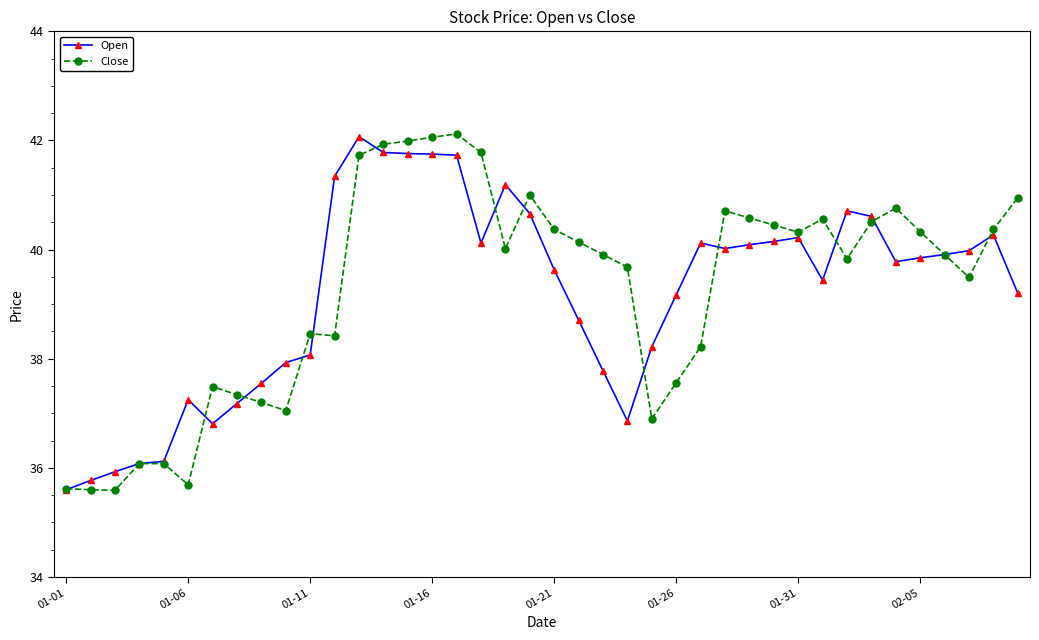

True or false: Close has more than 2 points higher than both neighbors.

True